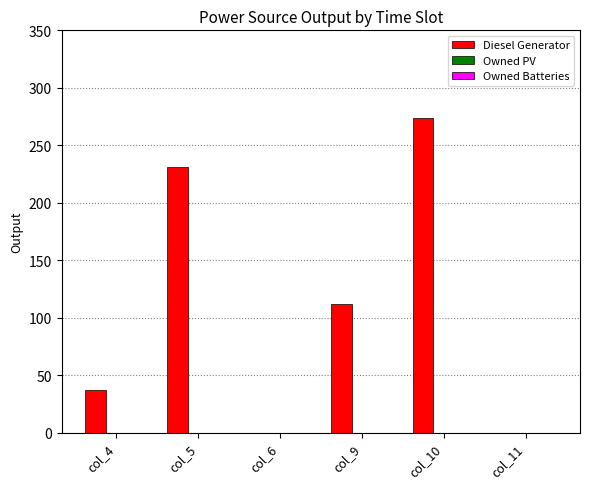

What is the ratio of the value at col_9 to the value at col_10?

0.4